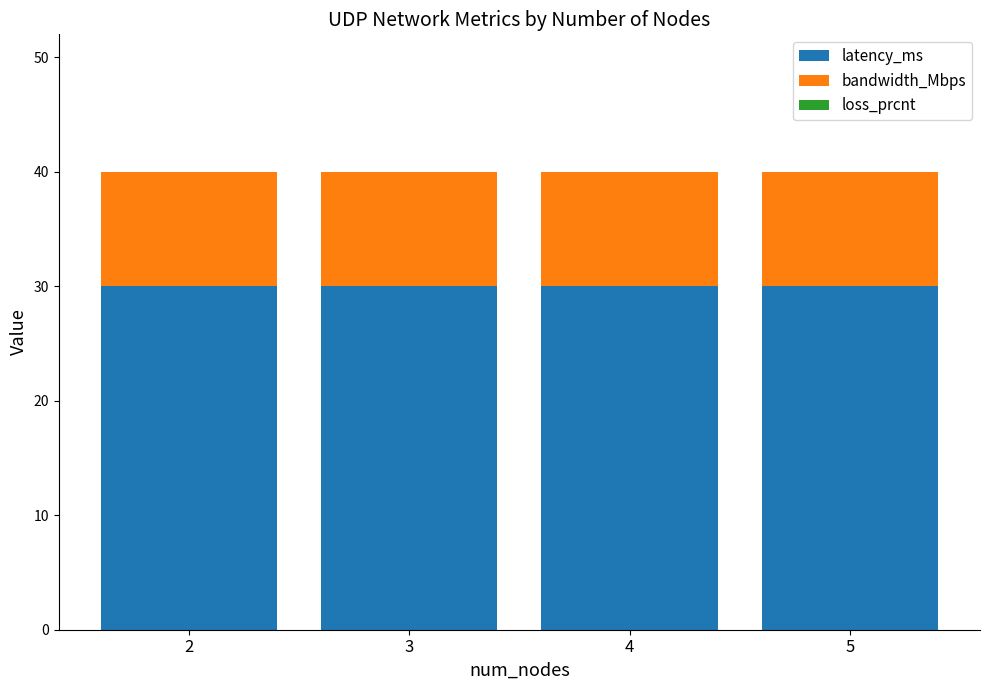

What is the sum of the latency_ms values at 3 and 2?

60